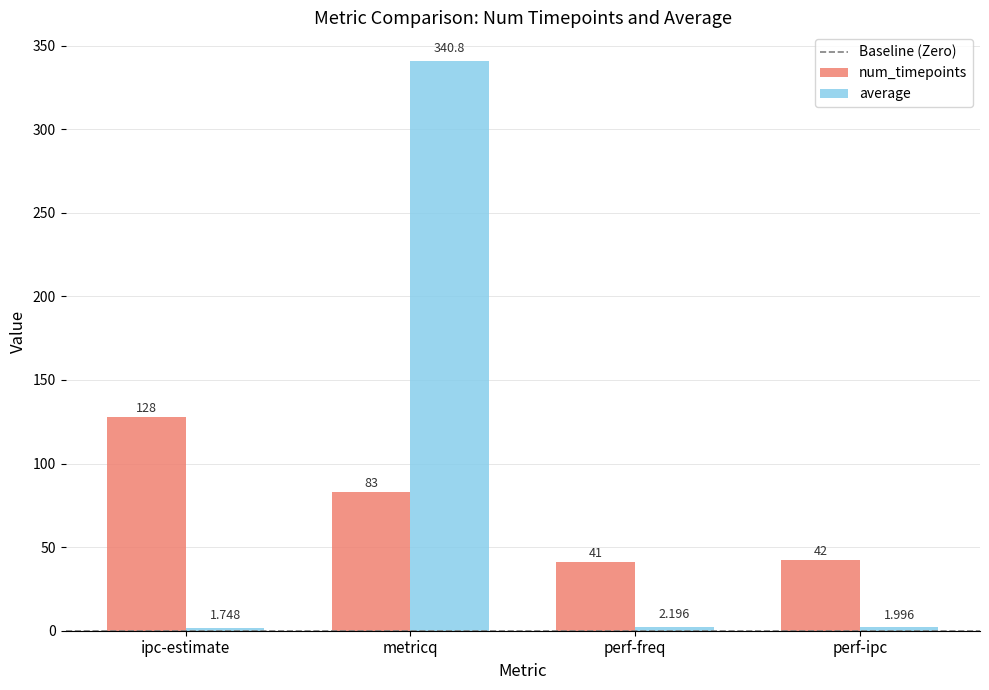

Which series changed the most between metricq and perf-ipc?

average